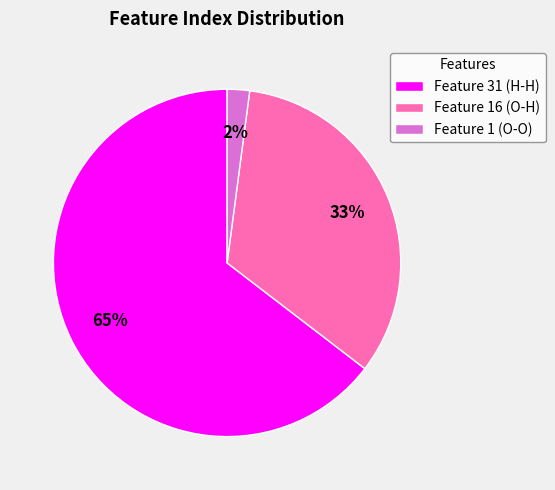

To the nearest percent, what percentage of the pie is Feature 1 (O-O)?

2%